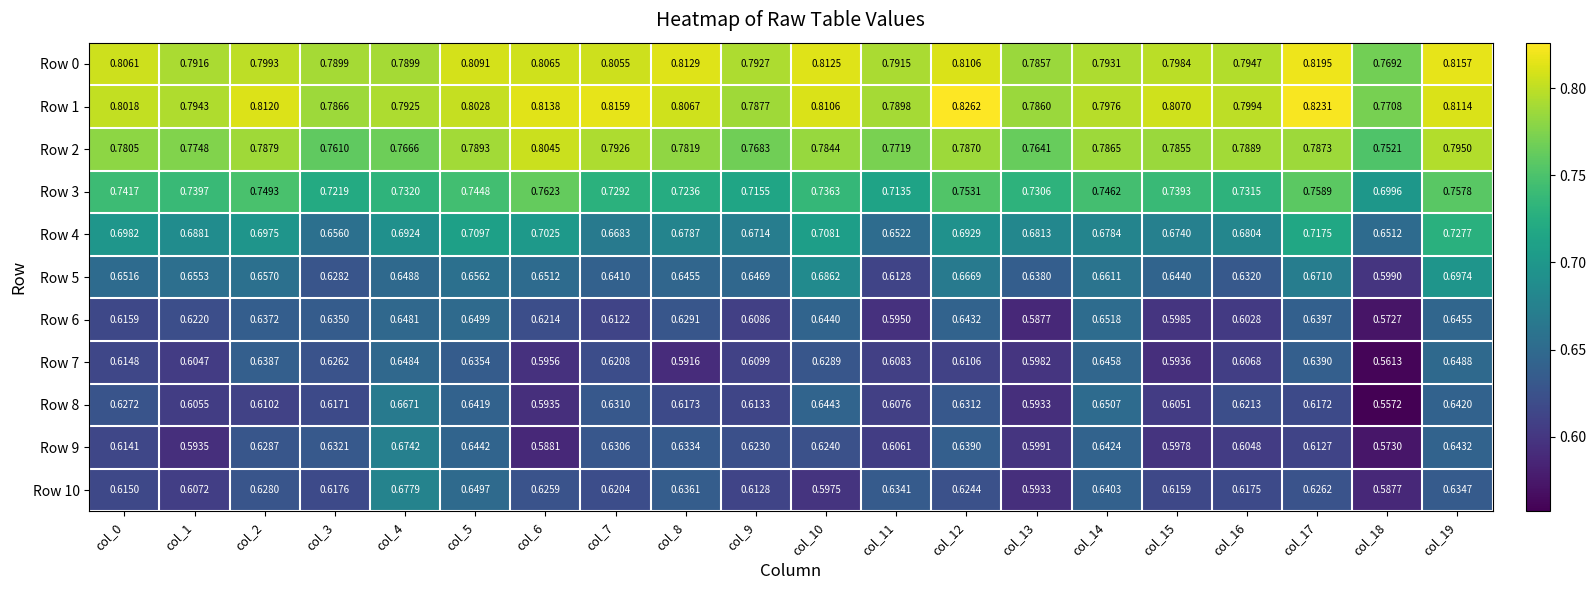

Is the value of Row 6 at col_5 greater than the value of Row 7 at col_6?

Yes